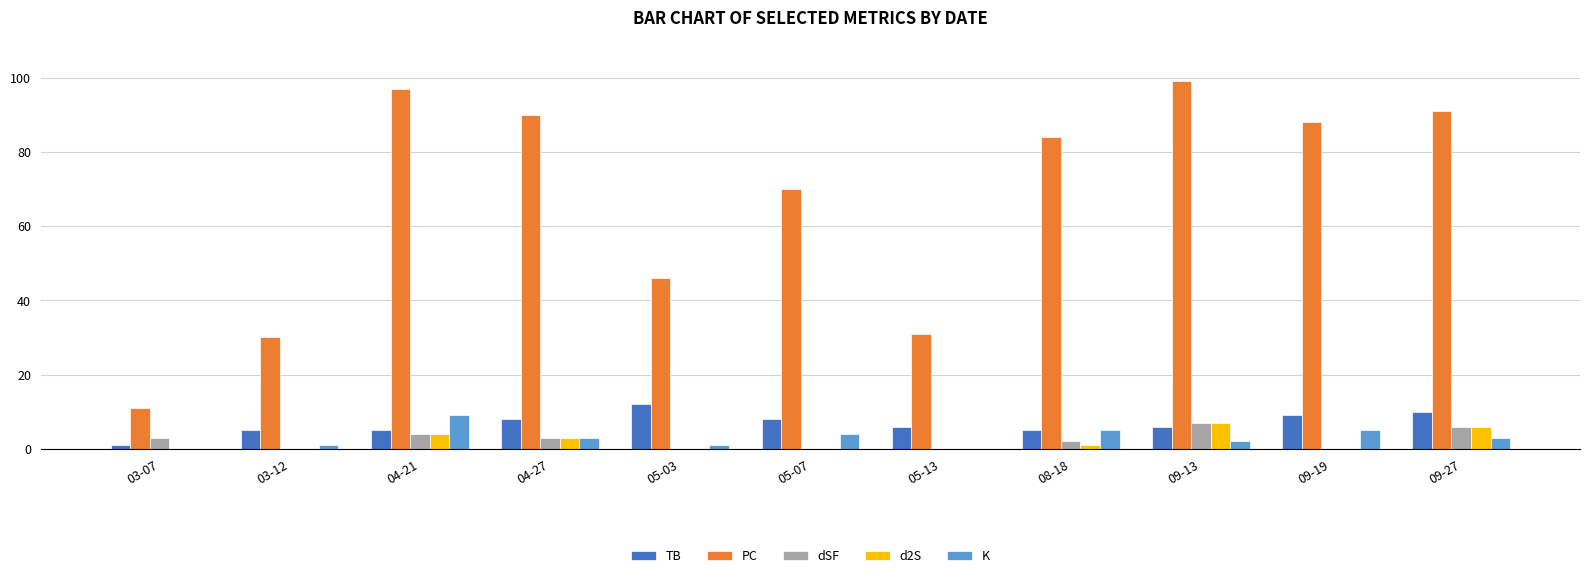

What position from the left is 04-27?

4